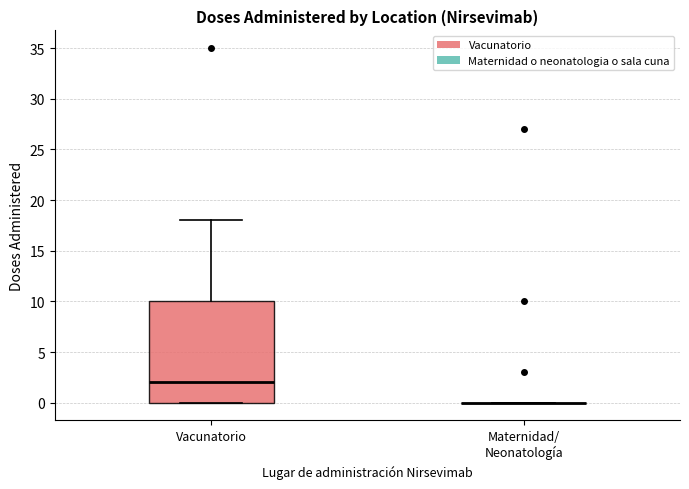

Reading left to right, transcribe this box plot: for each box, give where its median line is, the range the box spans, and where its two whiskers end, as read against the y-axis. The values are not printed on the chart, so give them approximately, as read against the axis.

Vacunatorio: median 2, box 0 to 10, whiskers 0 to 18
Maternidad/ Neonatología: box collapsed to a line at 0, whiskers 0 to 0